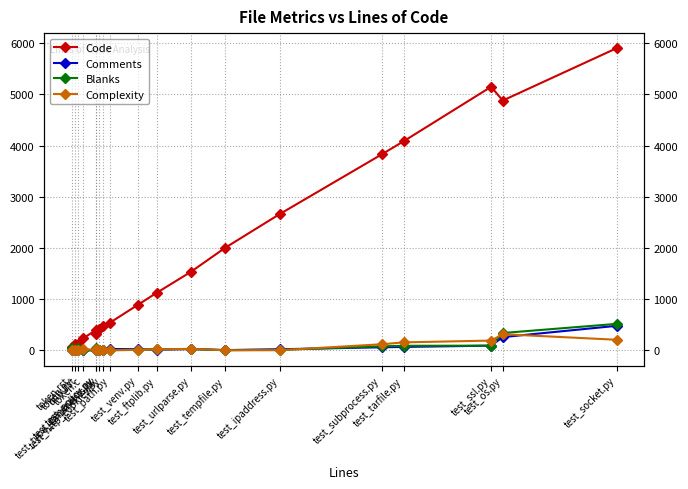

How many values in the Complexity series are below 12?

9